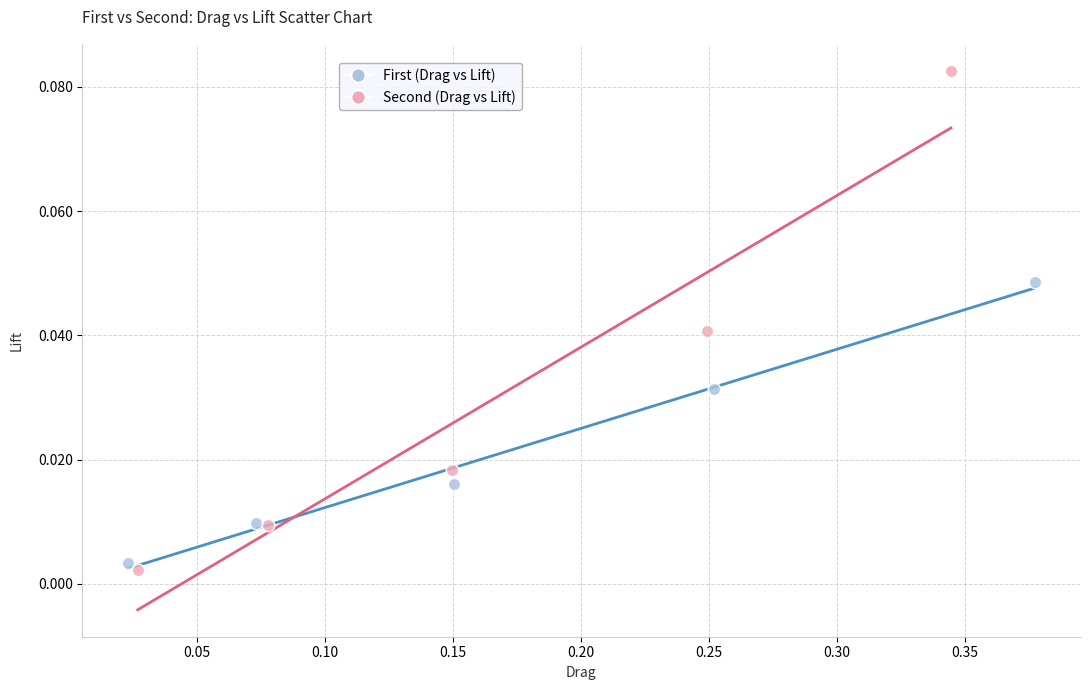

Which series contains the lowest Y value?

Second (Drag vs Lift)